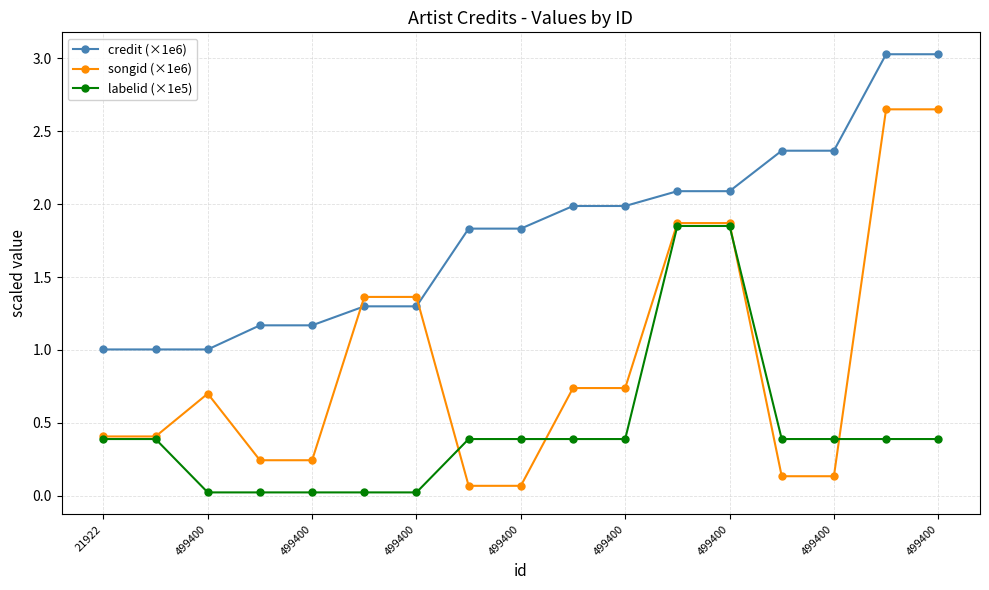

List the series in order of their peak value, lowest first.

labelid (×1e5), songid (×1e6), credit (×1e6)